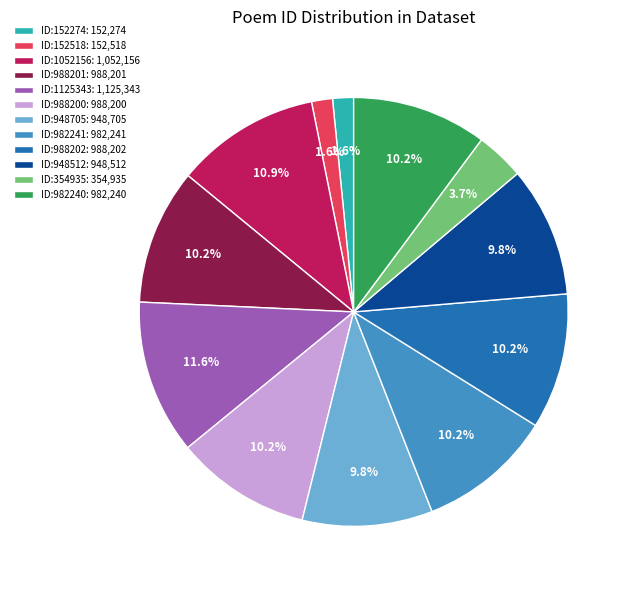

Combined, what portion of the pie is ID:988200: 988,200 and ID:152518: 152,518?

11.8%